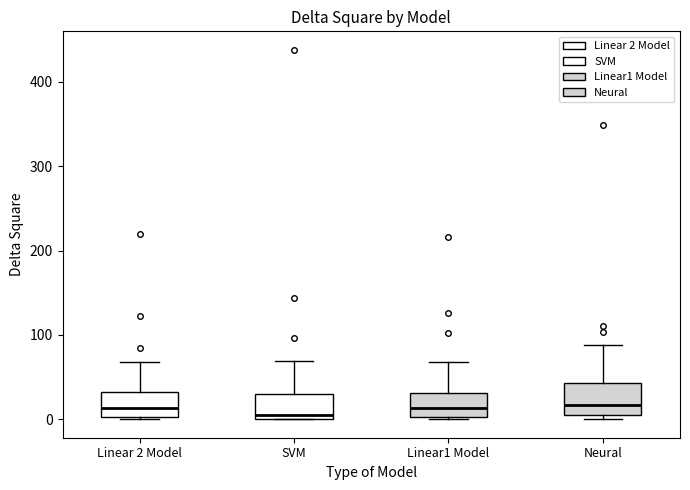

Reading left to right, transcribe this box plot: for each box, give where its median line is, the range the box spans, and where its two whiskers end, as read against the y-axis. The values are not printed on the chart, so give them approximately, as read against the axis.

Linear 2 Model: median 10, box 0 to 30, whiskers 0 to 70
SVM: median 0 (just above the box's lower edge), box 0 to 30, whiskers 0 to 70
Linear1 Model: median 10, box 0 to 30, whiskers 0 (just below the box's lower edge) to 70
Neural: median 20, box 10 to 40, whiskers 0 to 90